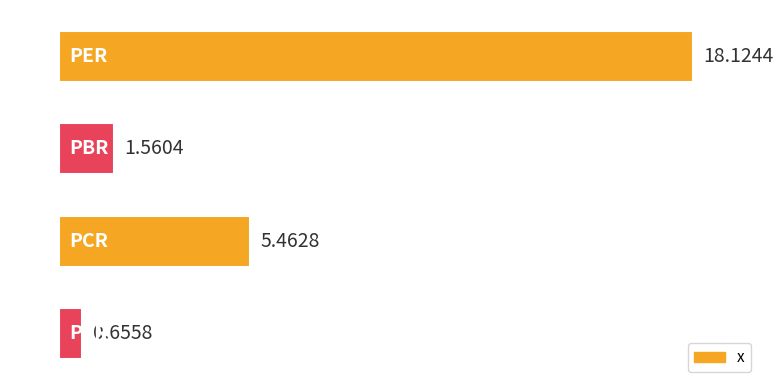

Does the chart contain stacked bars?

No